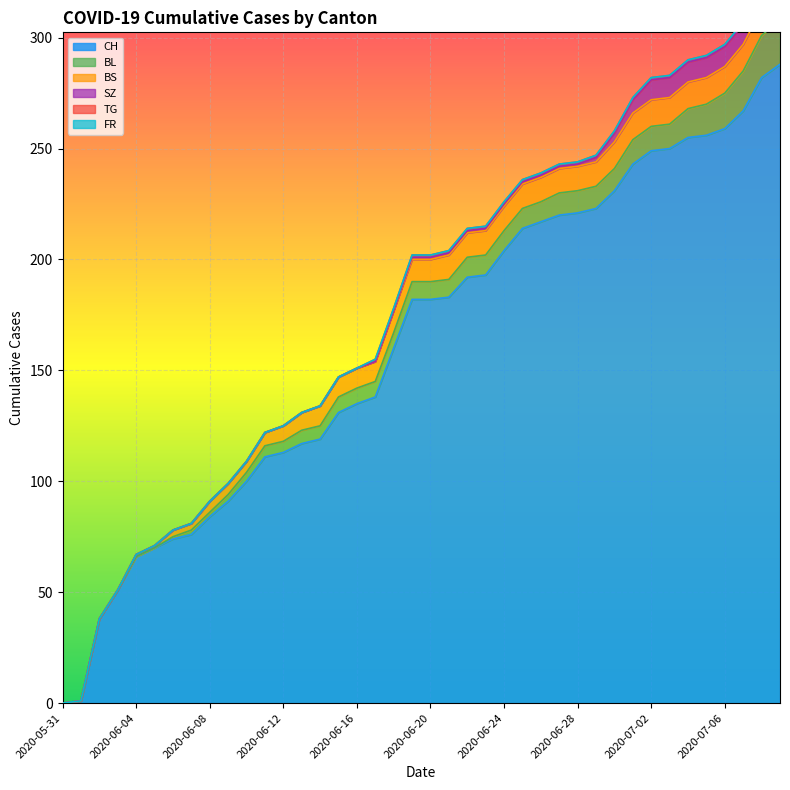

True or false: BL and TG intersect in this chart.

False